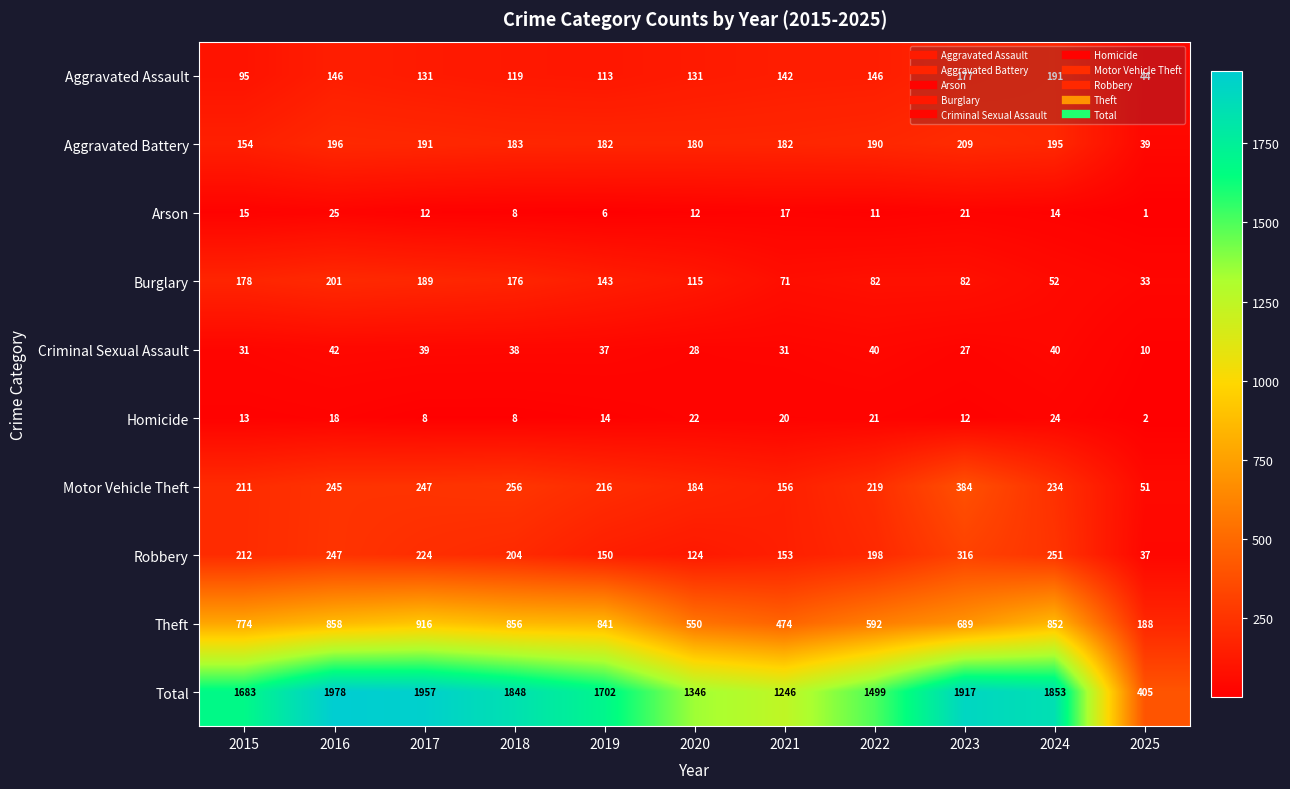

The Theft series shows 474 at 2021. True or false?

True